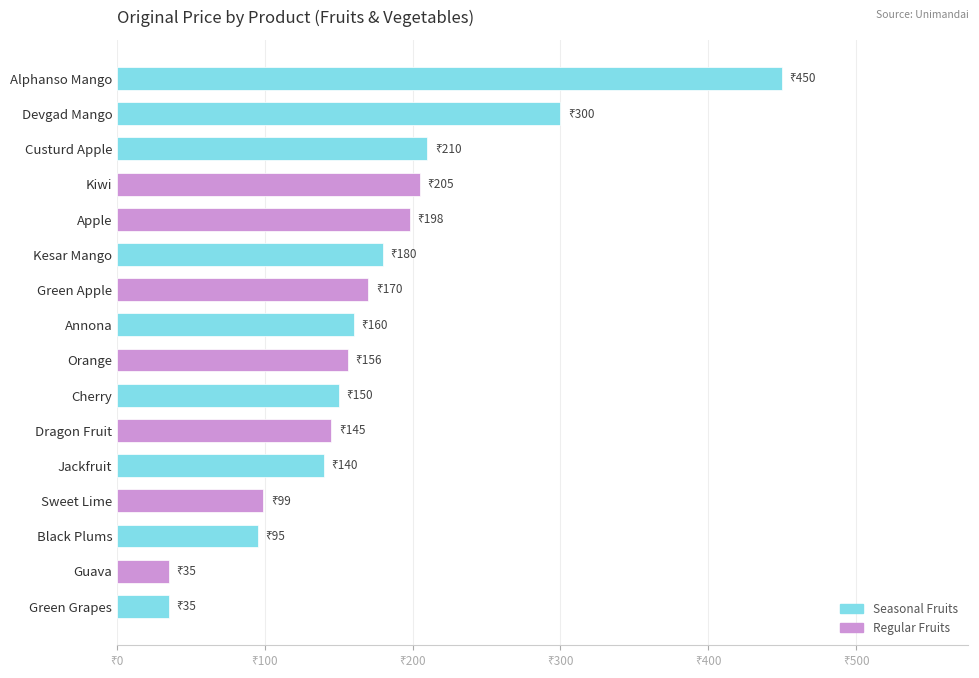

Does the chart contain any negative values?

No